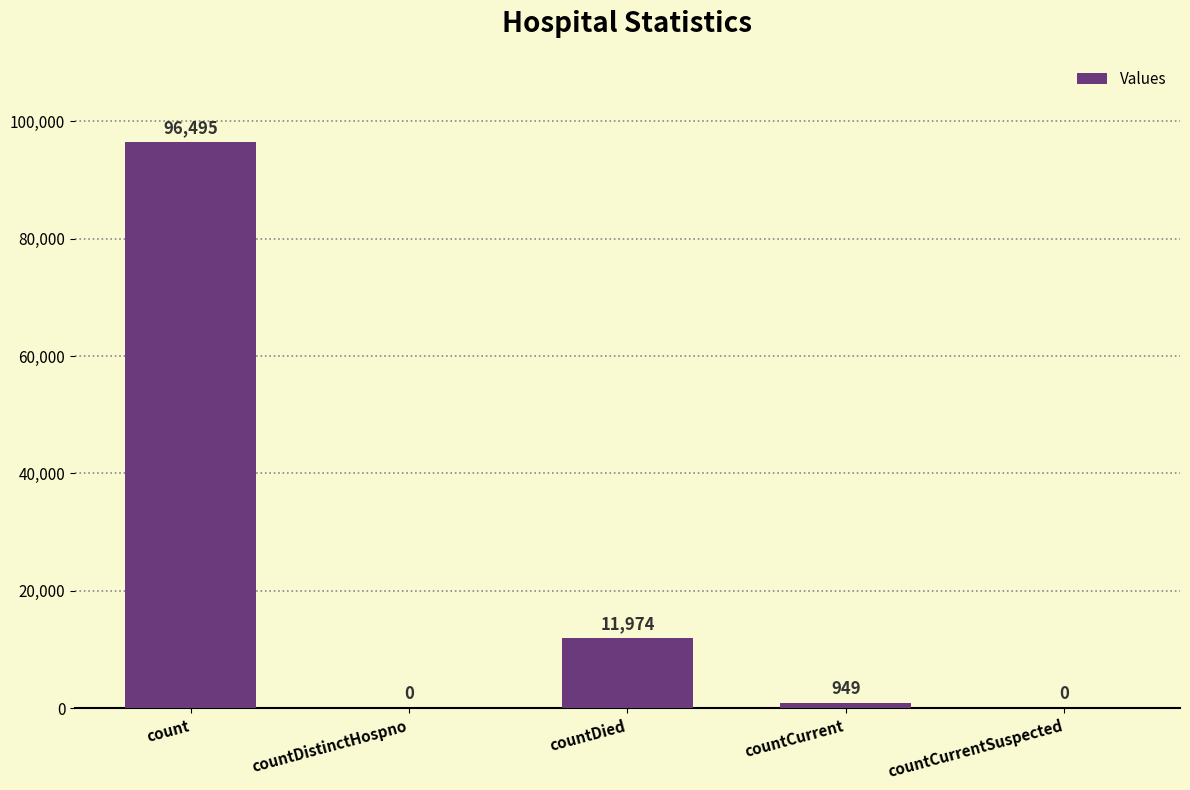

Which category has the highest value across all series?

count